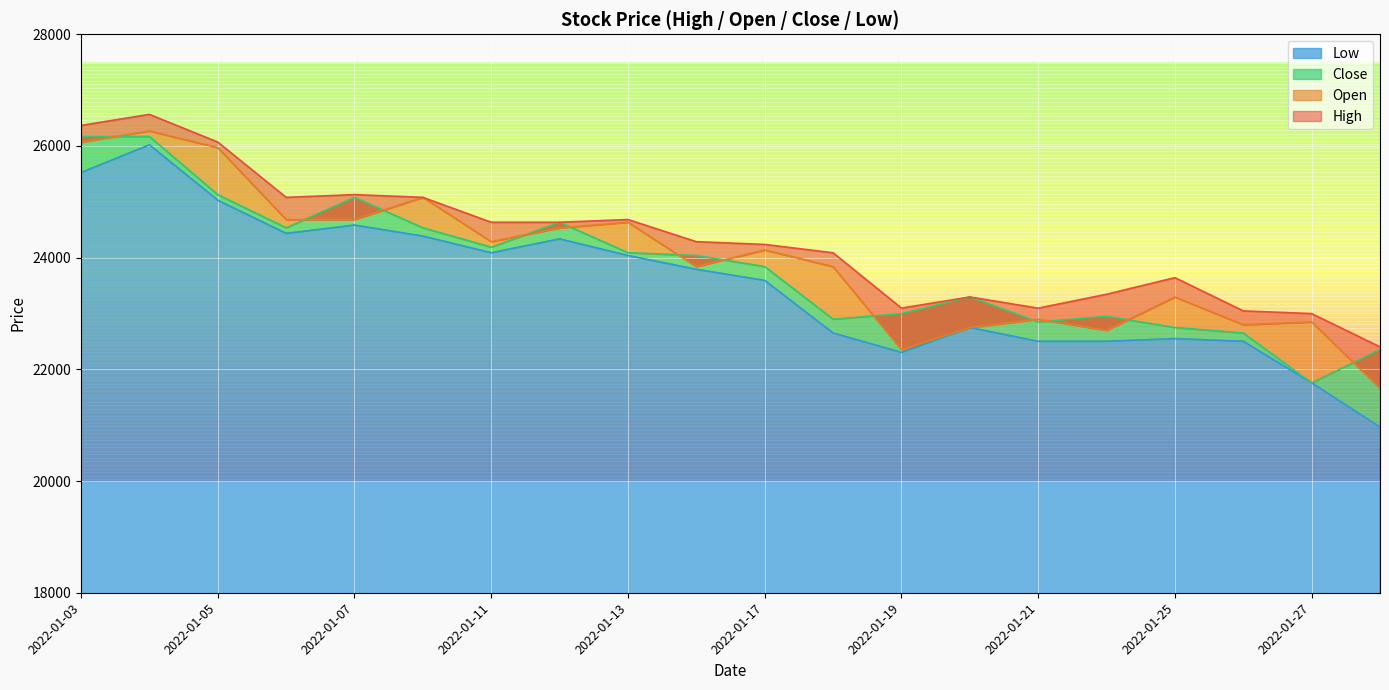

How many series are shown in this chart?

4